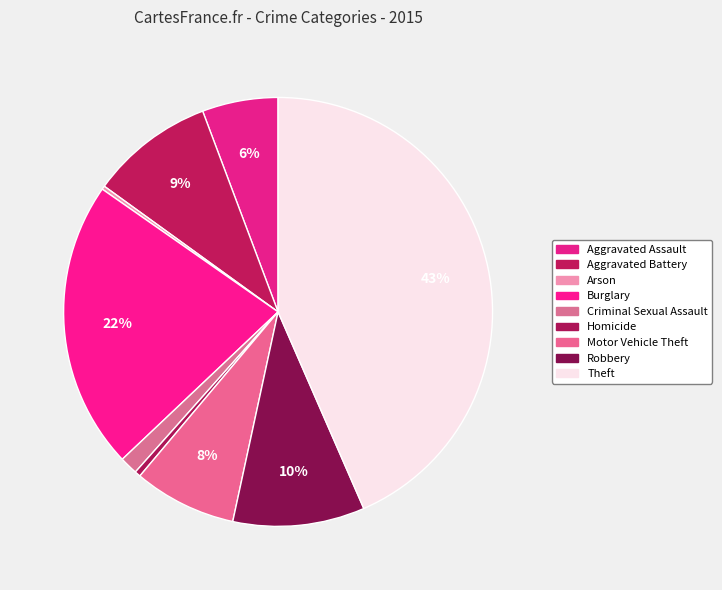

True or false: Criminal Sexual Assault accounts for 1% of the total.

True